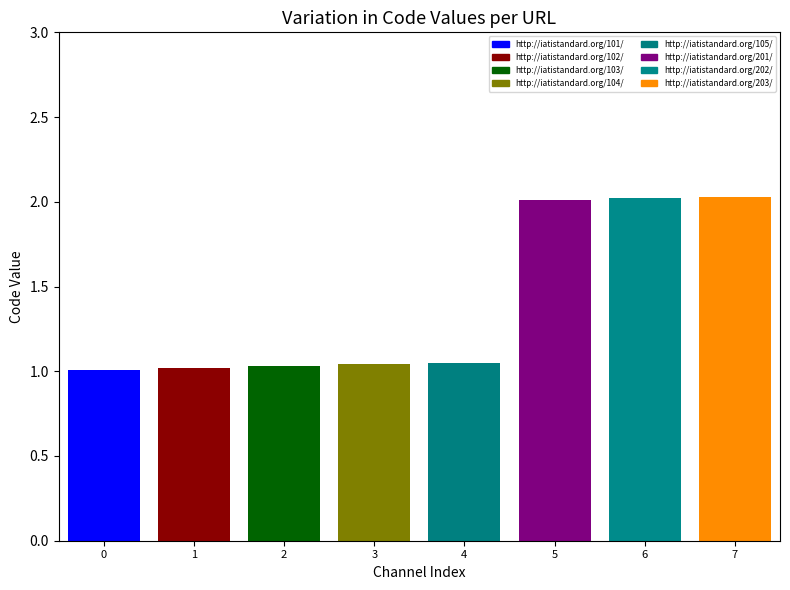

Which label corresponds to the smallest value in the chart?

http://iatistandard.org/101/